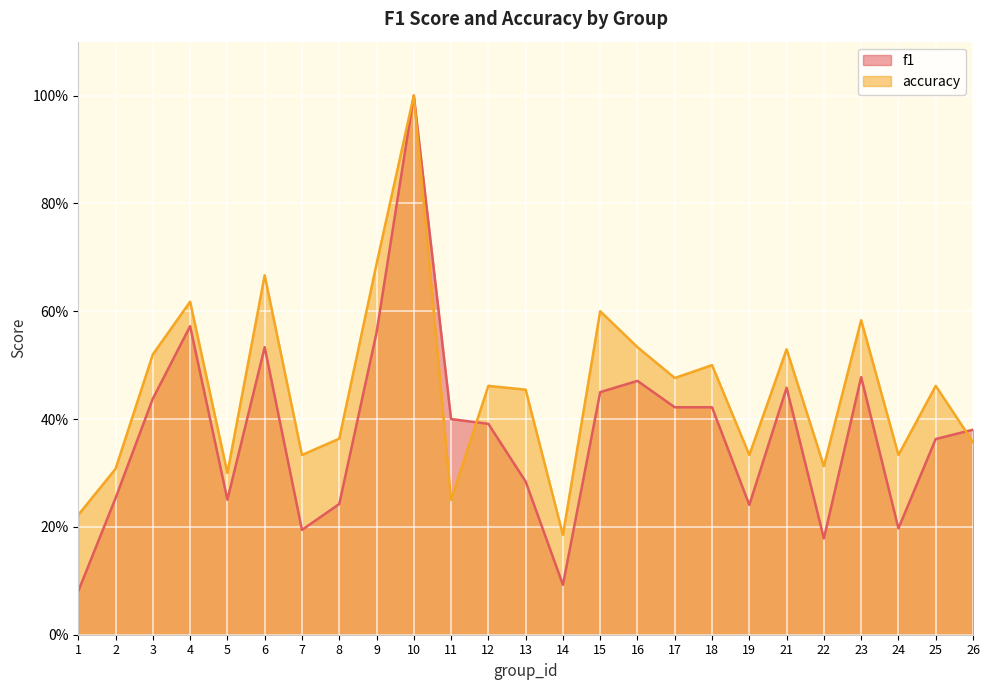

Is the value of f1 at 15 greater than the value of accuracy at 25?

No